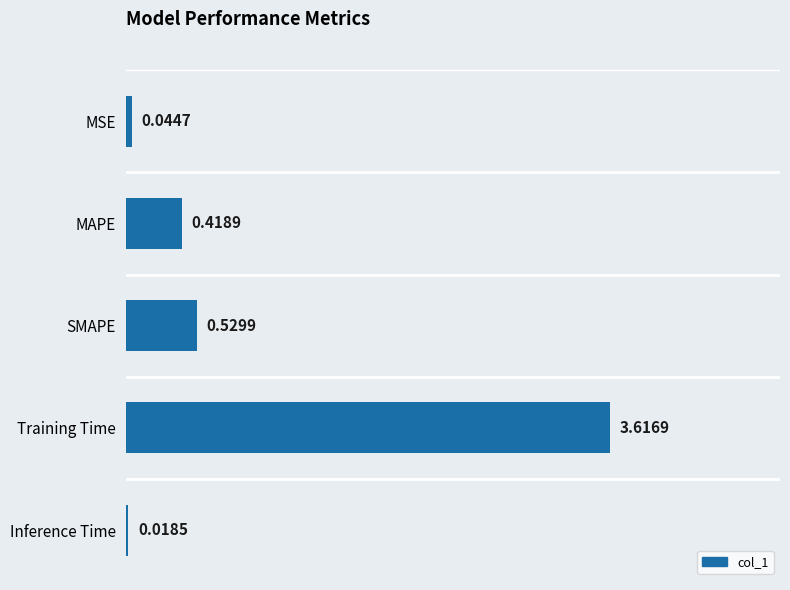

Where is the data nearest to the value 1?

SMAPE